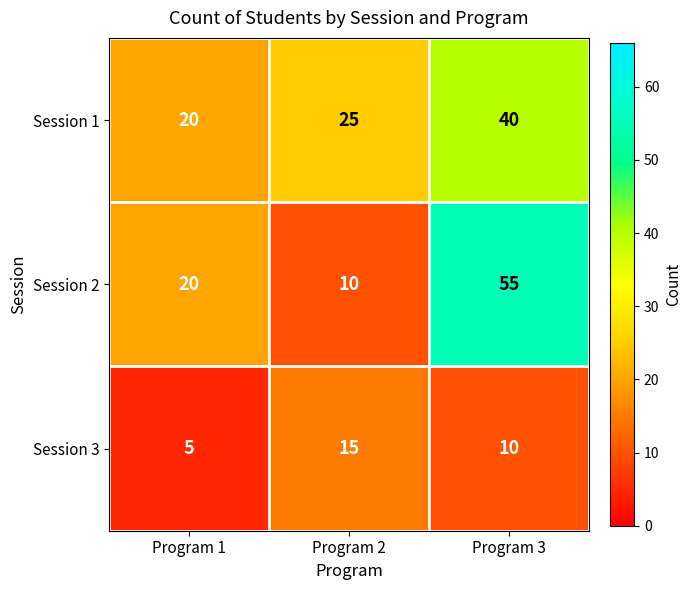

What is the difference between the maximum and second lowest values in the Session 2 series?

35